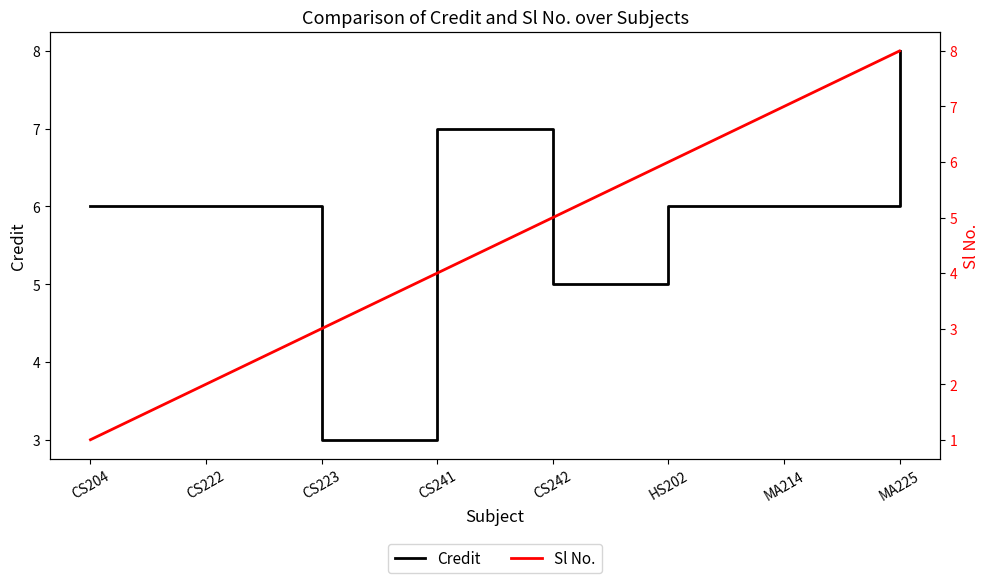

How many values in the Credit series are below 6?

2